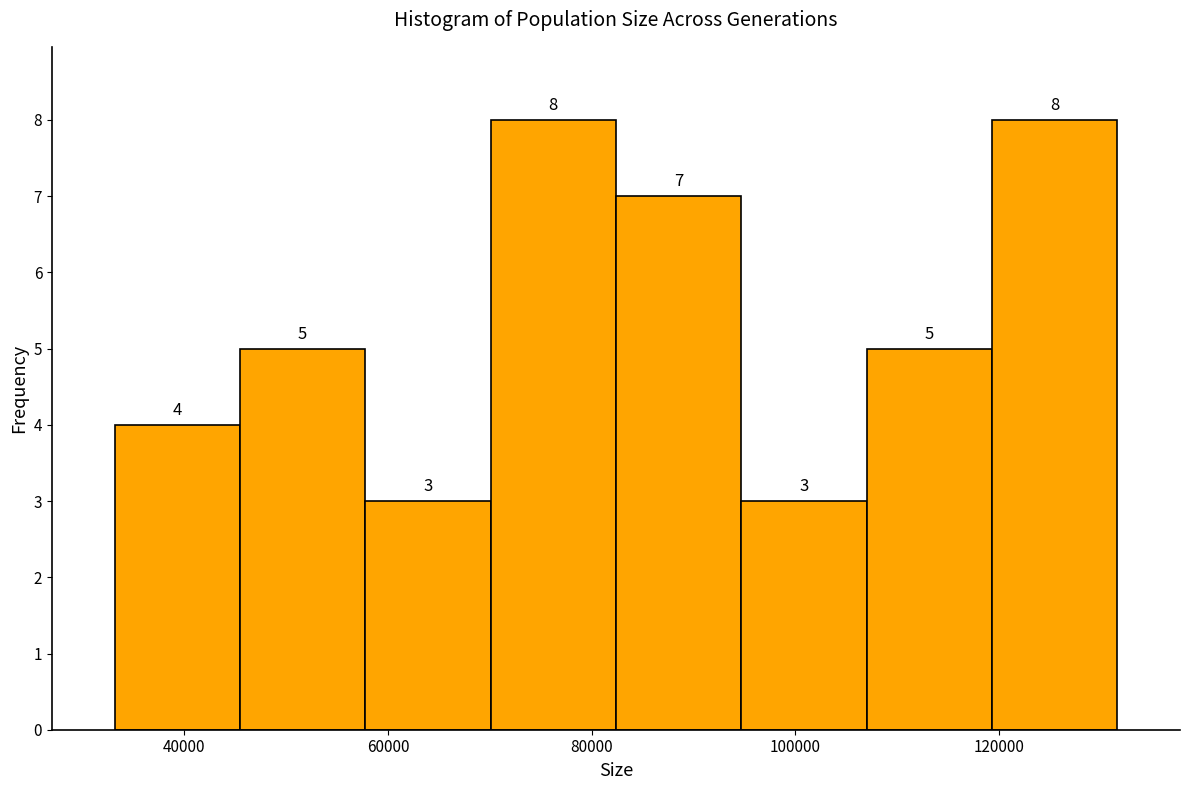

How tall is the bar that spans 58000 to 70000 on the x-axis? The bar edges are not printed on the chart, so give them approximately, as read against the axis.

3